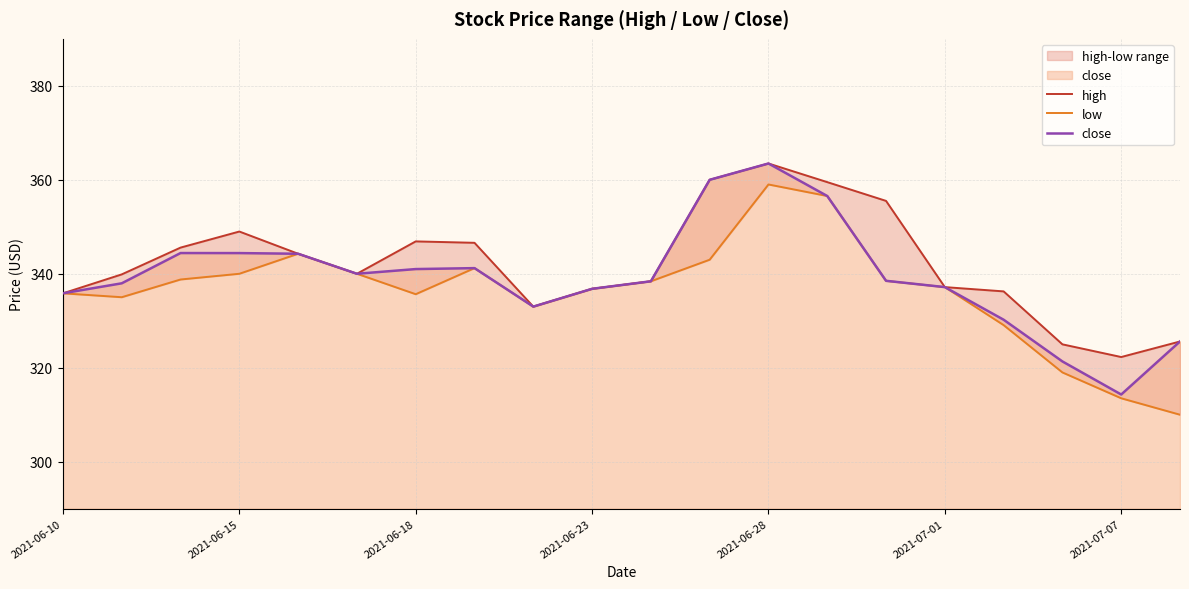

Reading left to right, extract all data points from this chart.

high: 335.8	339.9	345.6	349.0	344.3	340.0	346.9	346.6	333.0	336.8	338.4	360.0	363.5	359.5	355.5	337.2	336.2	325.0	322.3	325.6
low: 335.8	335.0	338.8	340.0	344.3	340.0	335.6	341.2	333.0	336.8	338.4	343.0	359.0	356.6	338.5	337.2	329.1	319.0	313.5	310.0
close: 335.8	338.0	344.4	344.4	344.3	340.0	341.0	341.2	333.0	336.8	338.4	360.0	363.5	356.6	338.5	337.2	330.2	321.3	314.3	325.6